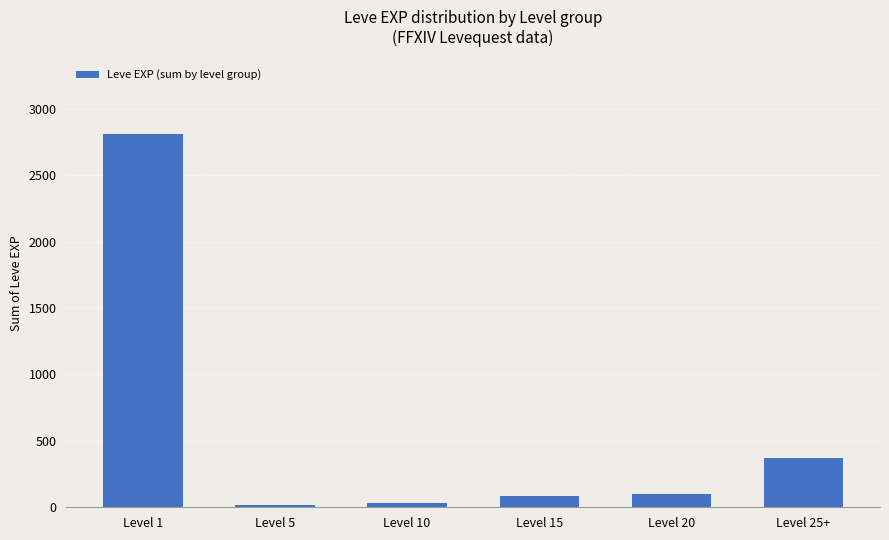

What is the maximum value shown in the chart?

2810